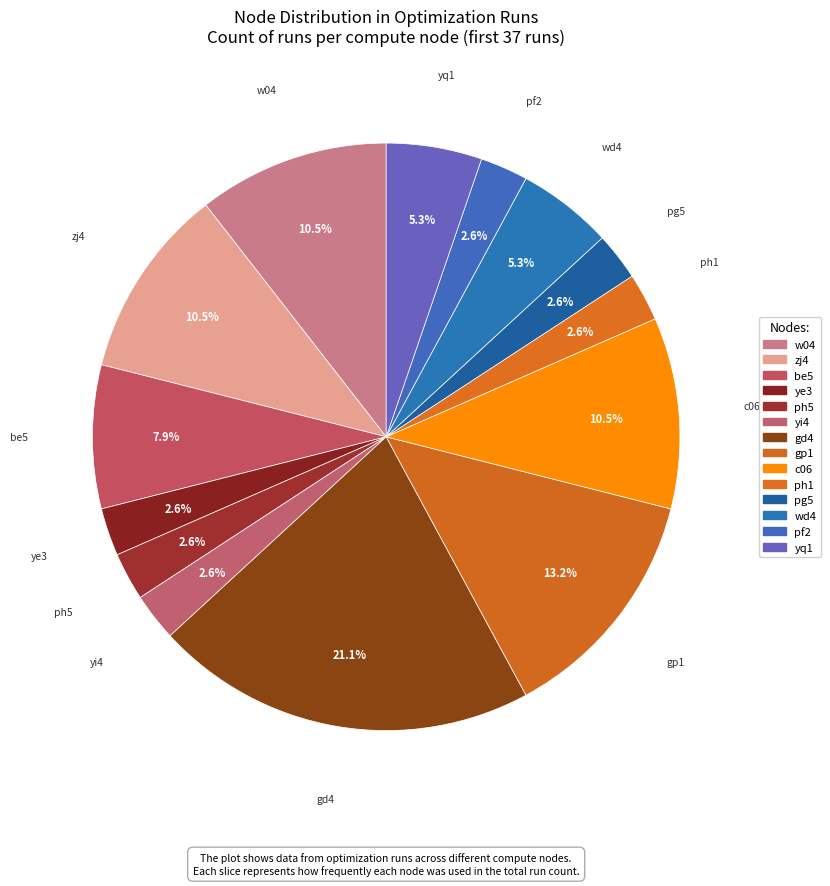

How many slices are in this pie chart?

14